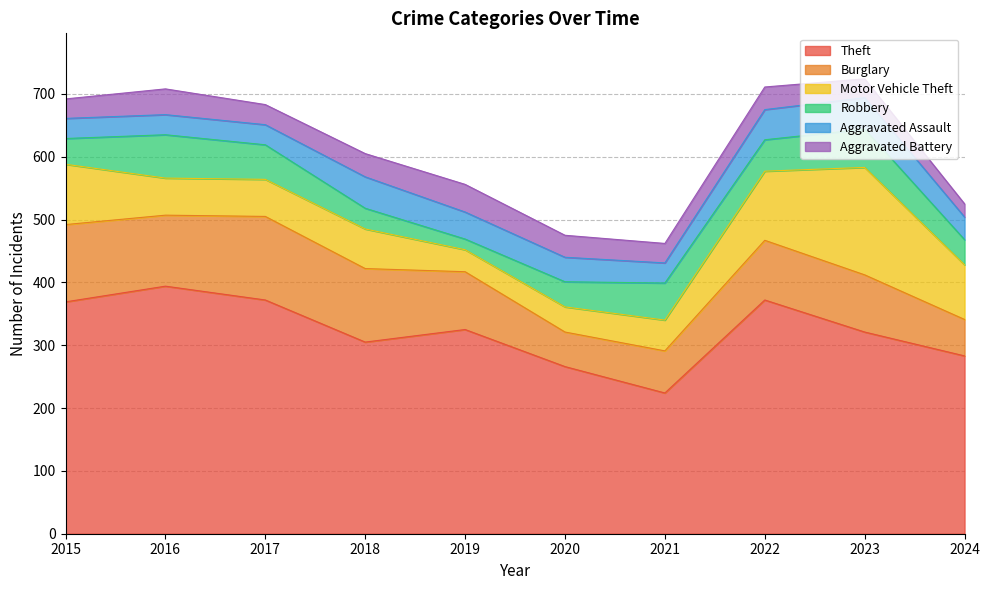

What is the difference between the highest and lowest values at 2023?

291